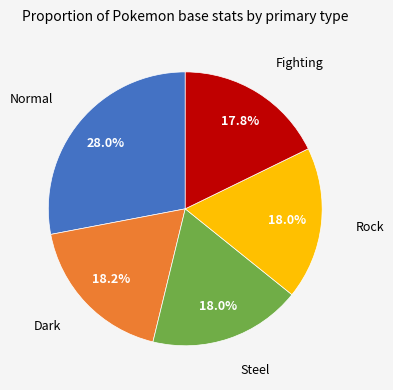

Does any single category account for the majority?

No